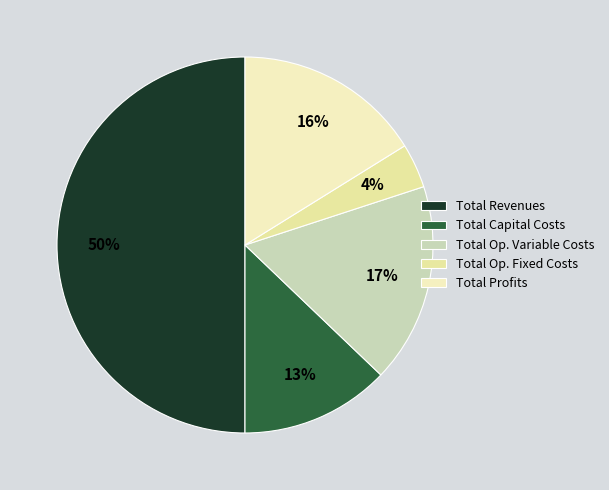

How many slices are in this pie chart?

5